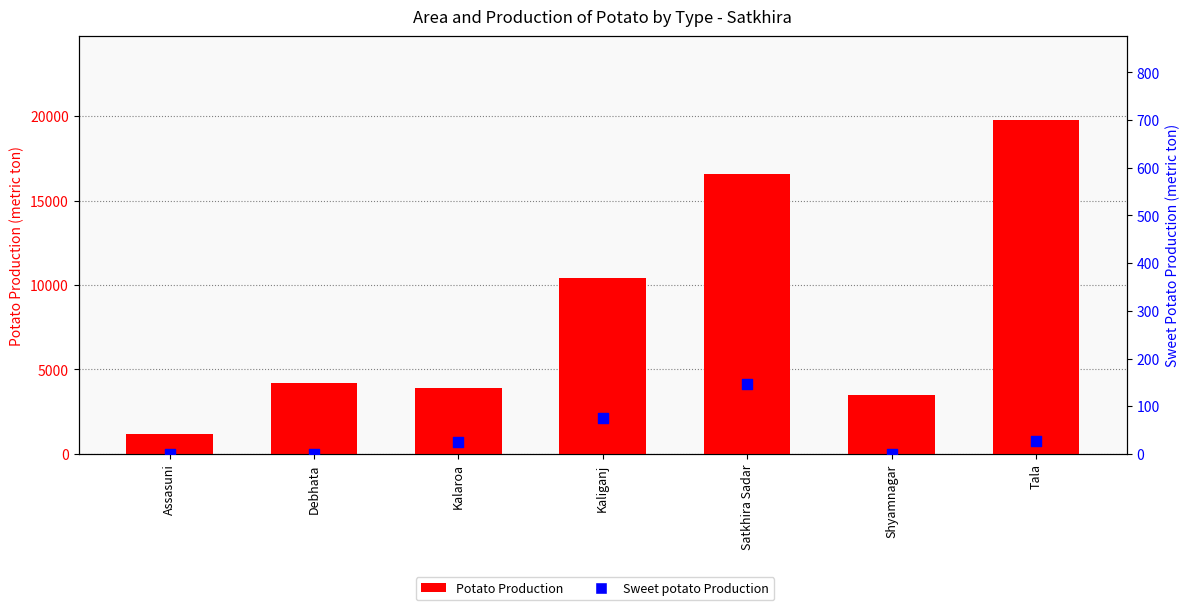

At how many categories does at least one series exceed 17936?

1